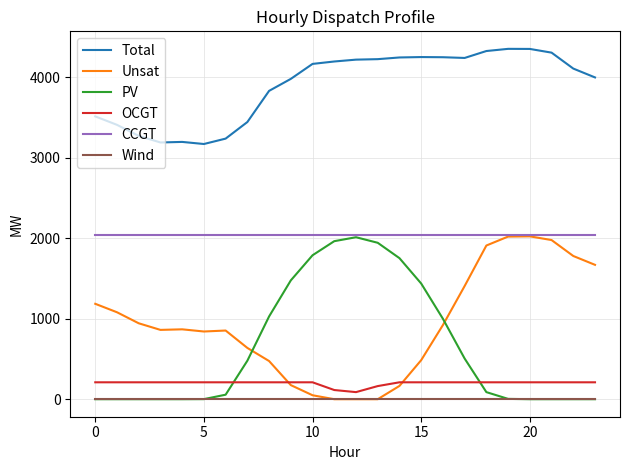

What is the lowest value of the CCGT series?

2040